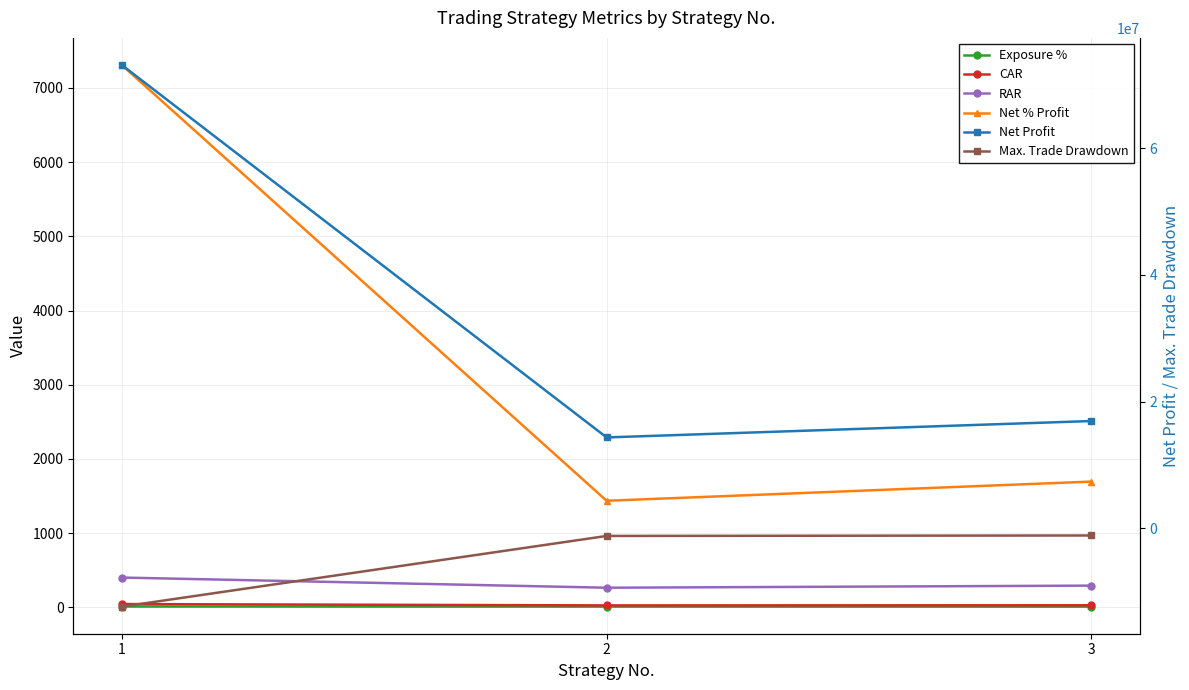

True or false: Net Profit has a value of 5418483.3 at 2.

False